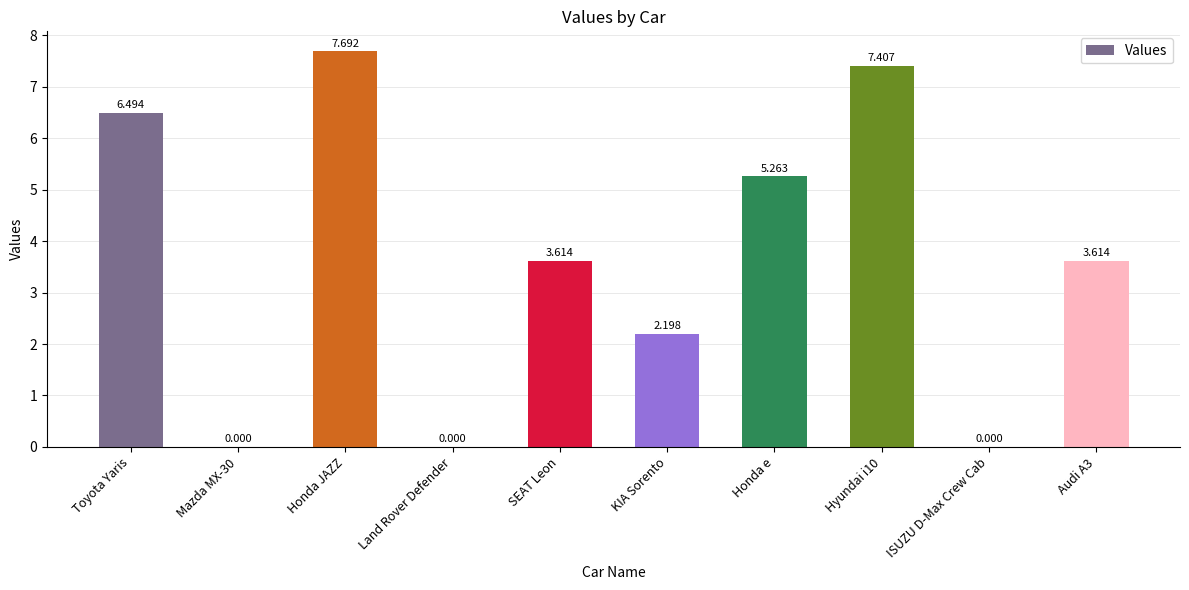

Where does the data first go above 3?

Toyota Yaris